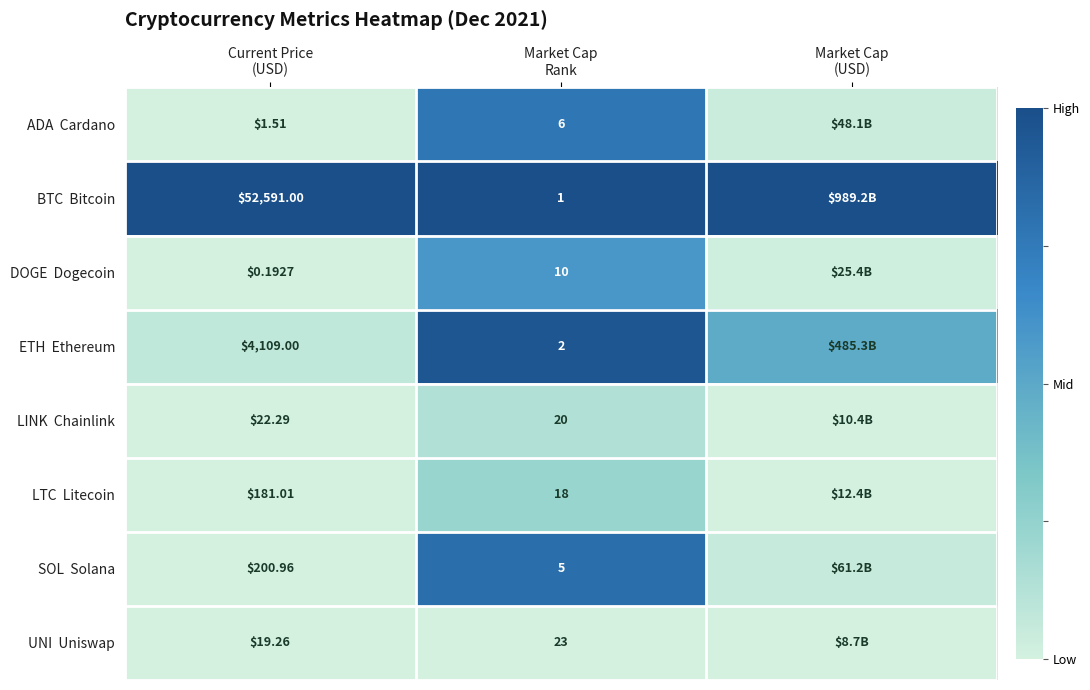

What is the total value across all series at Market Cap
(USD)?

1.6